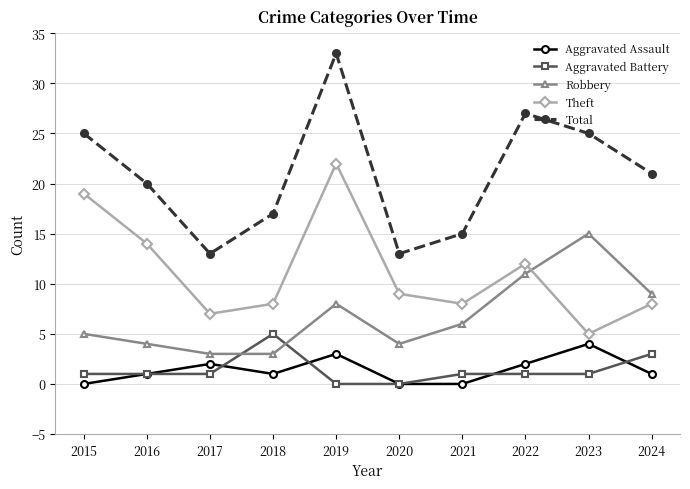

True or false: Robbery has a value of 8 at 2019.

True